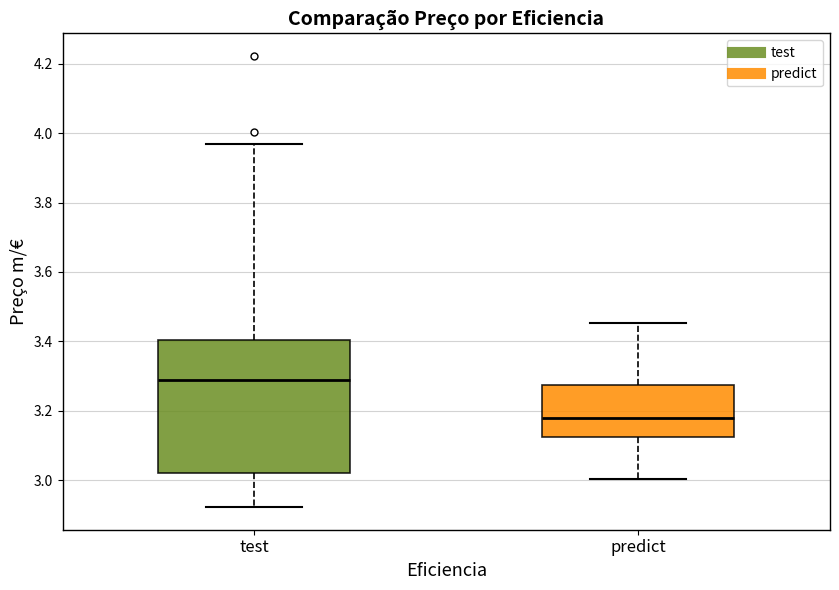

Where is the upper edge of the box for test on the y-axis? The values are not printed on the chart, so give them approximately, as read against the axis.

3.40